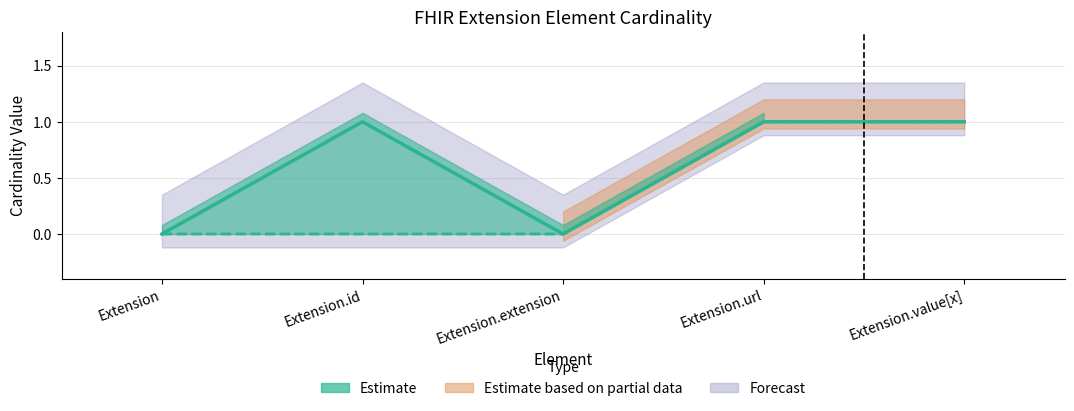

What is the label of the 2nd point from the right?

Extension.url